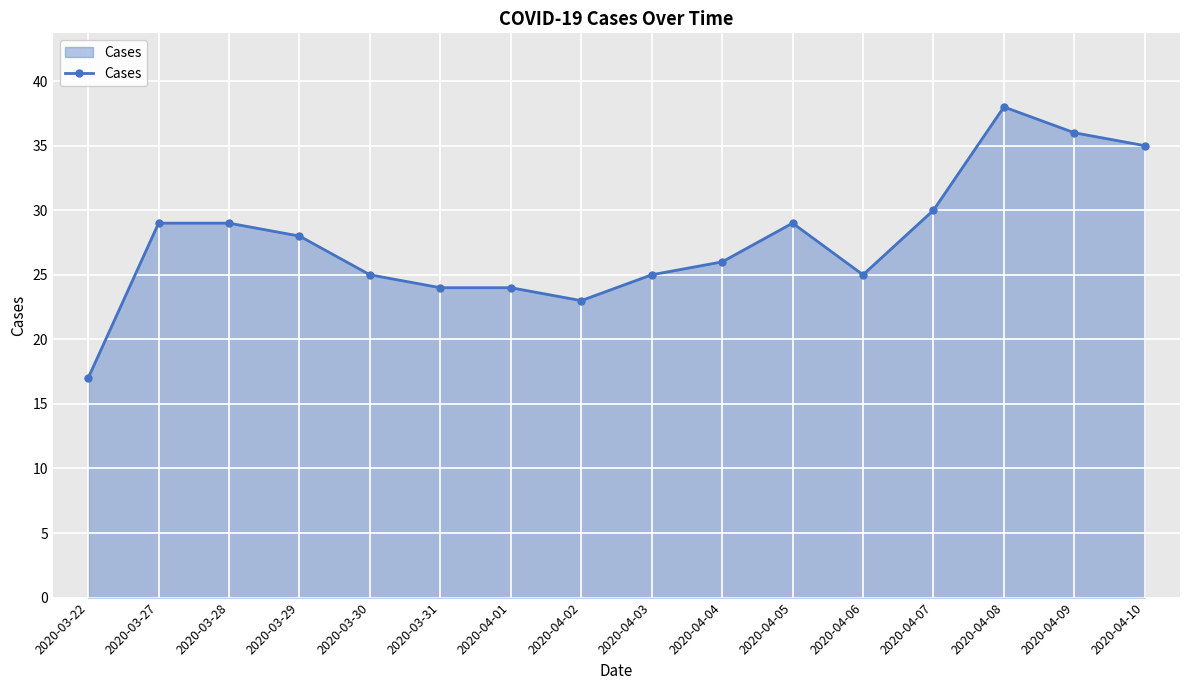

Read the value at 2020-04-02, to the nearest 5.

25